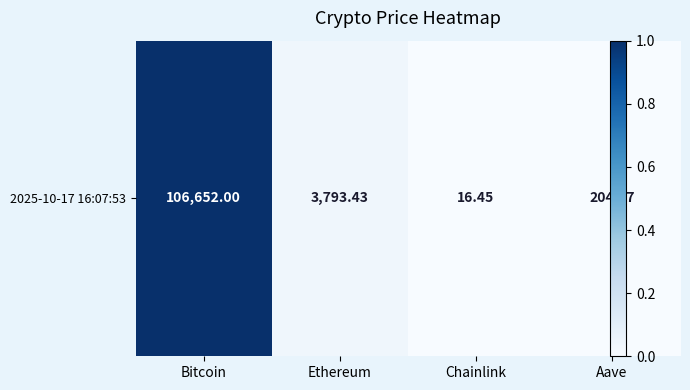

The value at Ethereum is 3793.4. True or false?

True